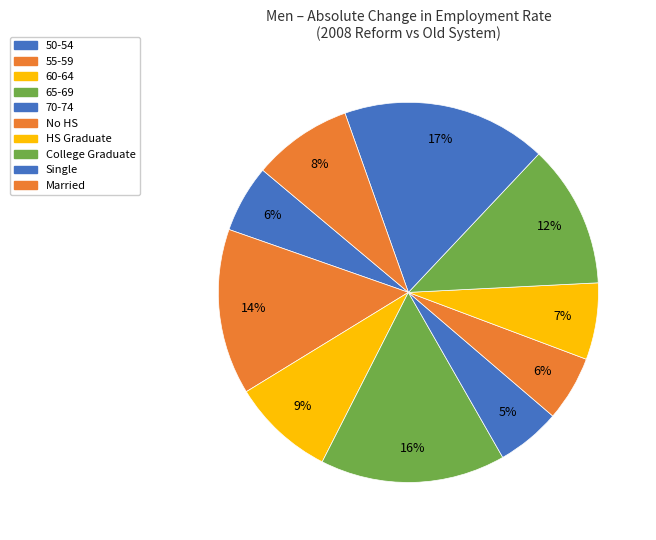

Count the number of slices in the pie.

10